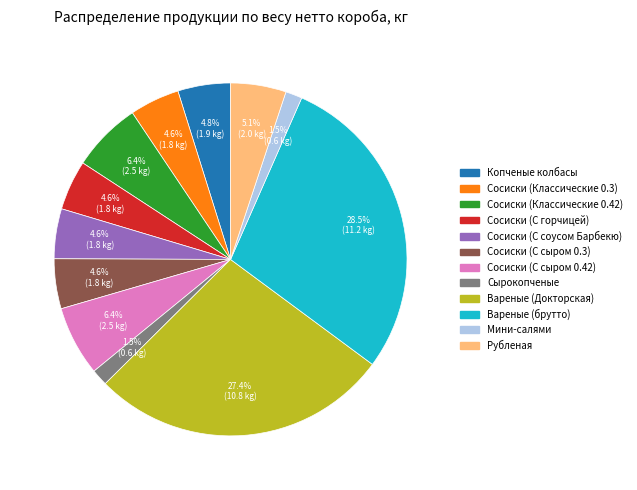

Is there any slice that represents more than half of the pie?

No